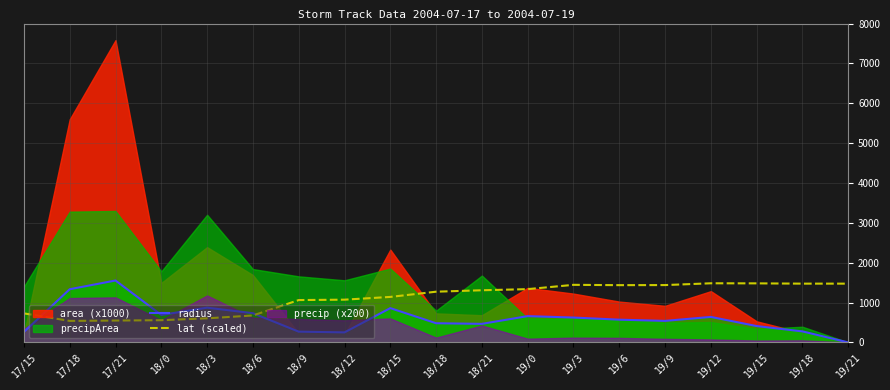

How many categories are shown in the chart?

19